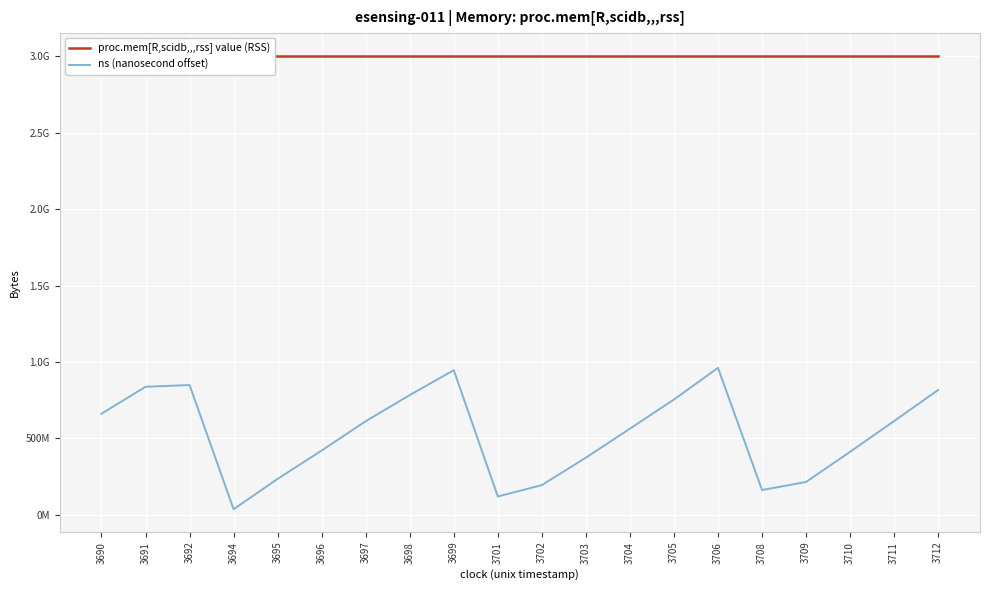

What are all the series names shown in the legend?

proc.mem[R,scidb,,,rss] value (RSS), ns (nanosecond offset)